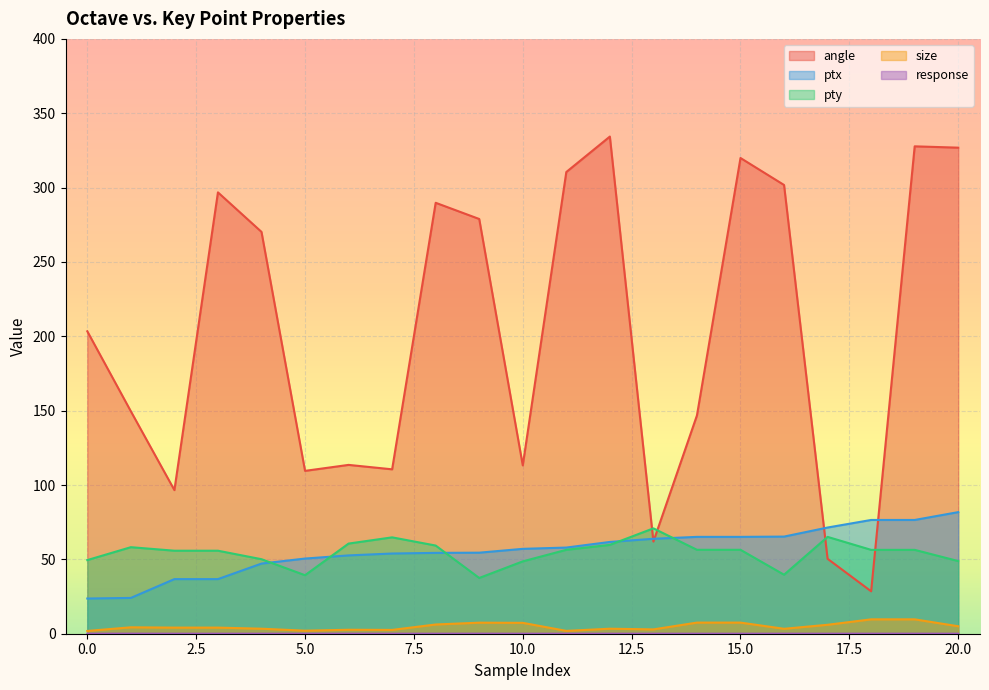

True or false: ptx and response intersect in this chart.

False